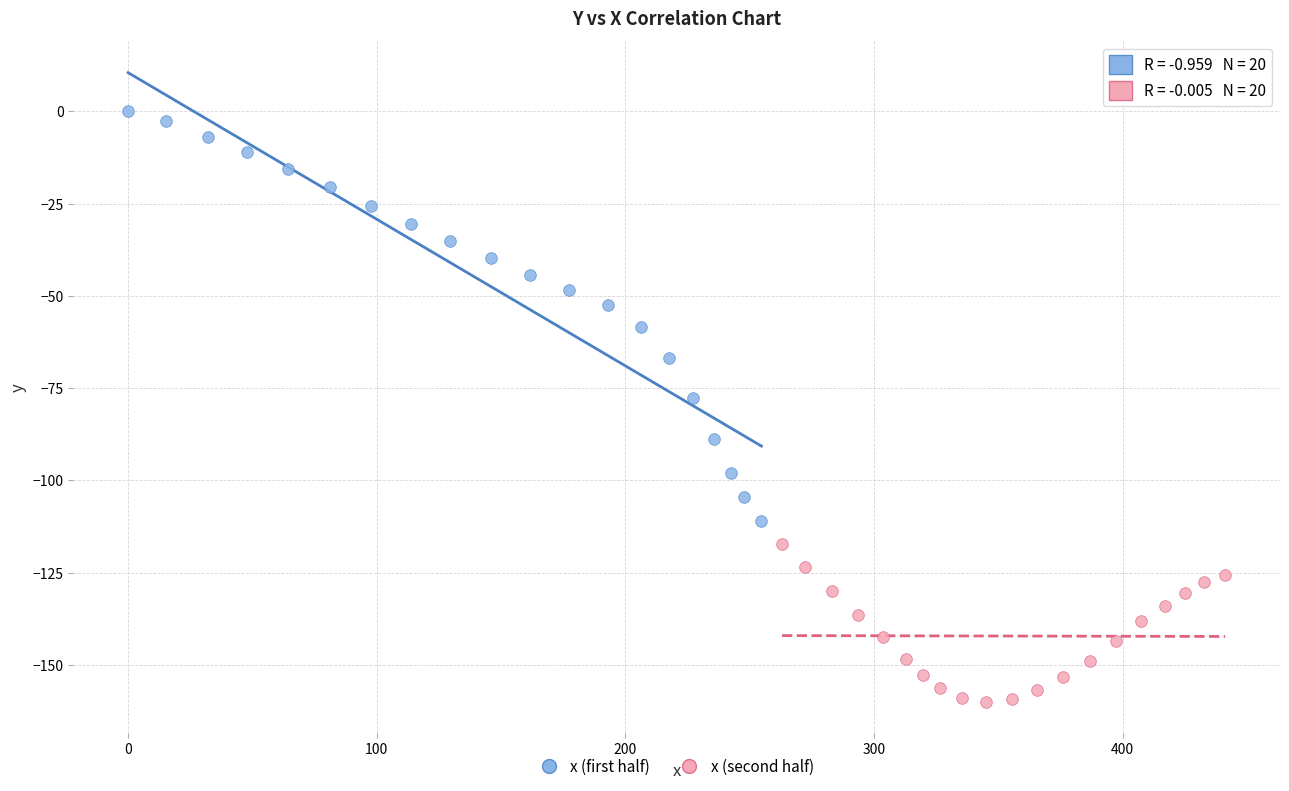

Which series has the largest Y range (max minus min)?

x (first half)